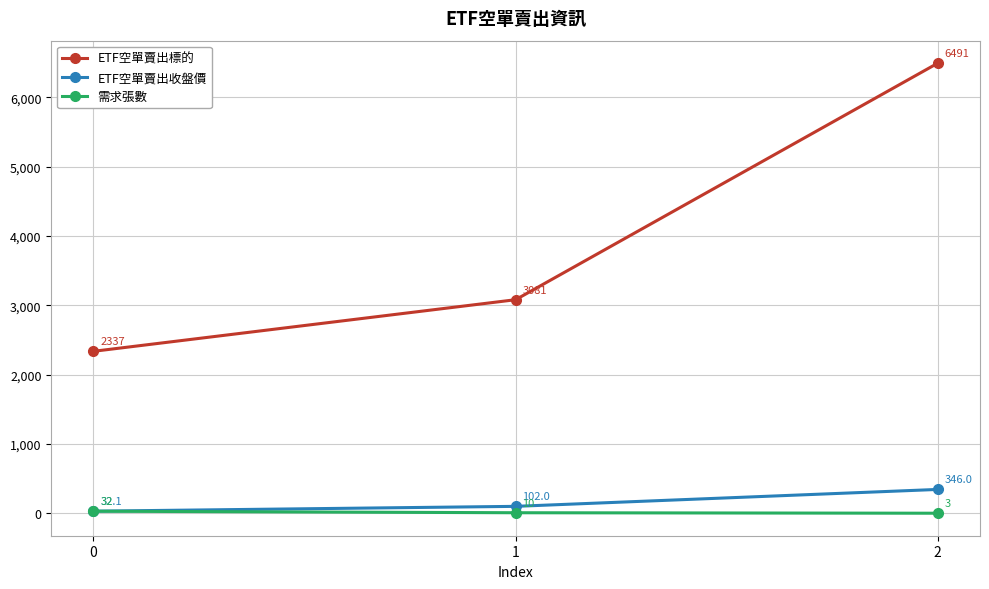

Reading left to right, what are all the values shown in this chart?

ETF空單賣出標的: 2337.0	3081.0	6491.0
ETF空單賣出收盤價: 32.1	102.0	346.0
需求張數: 32.0	10.0	3.0